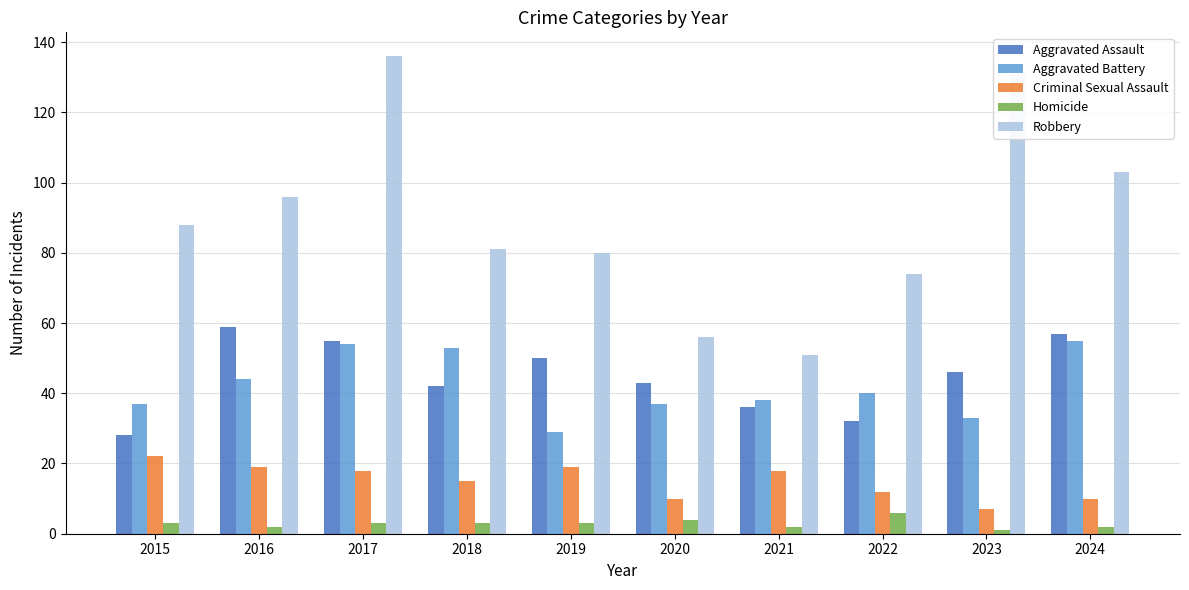

Is the value of Criminal Sexual Assault at 2024 greater than the value of Homicide at 2022?

Yes